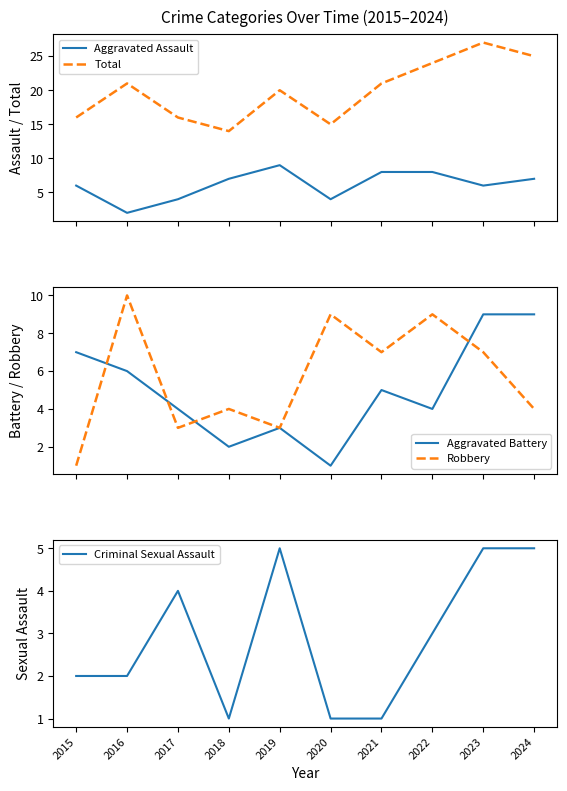

True or false: Total and Aggravated Assault intersect in this chart.

False